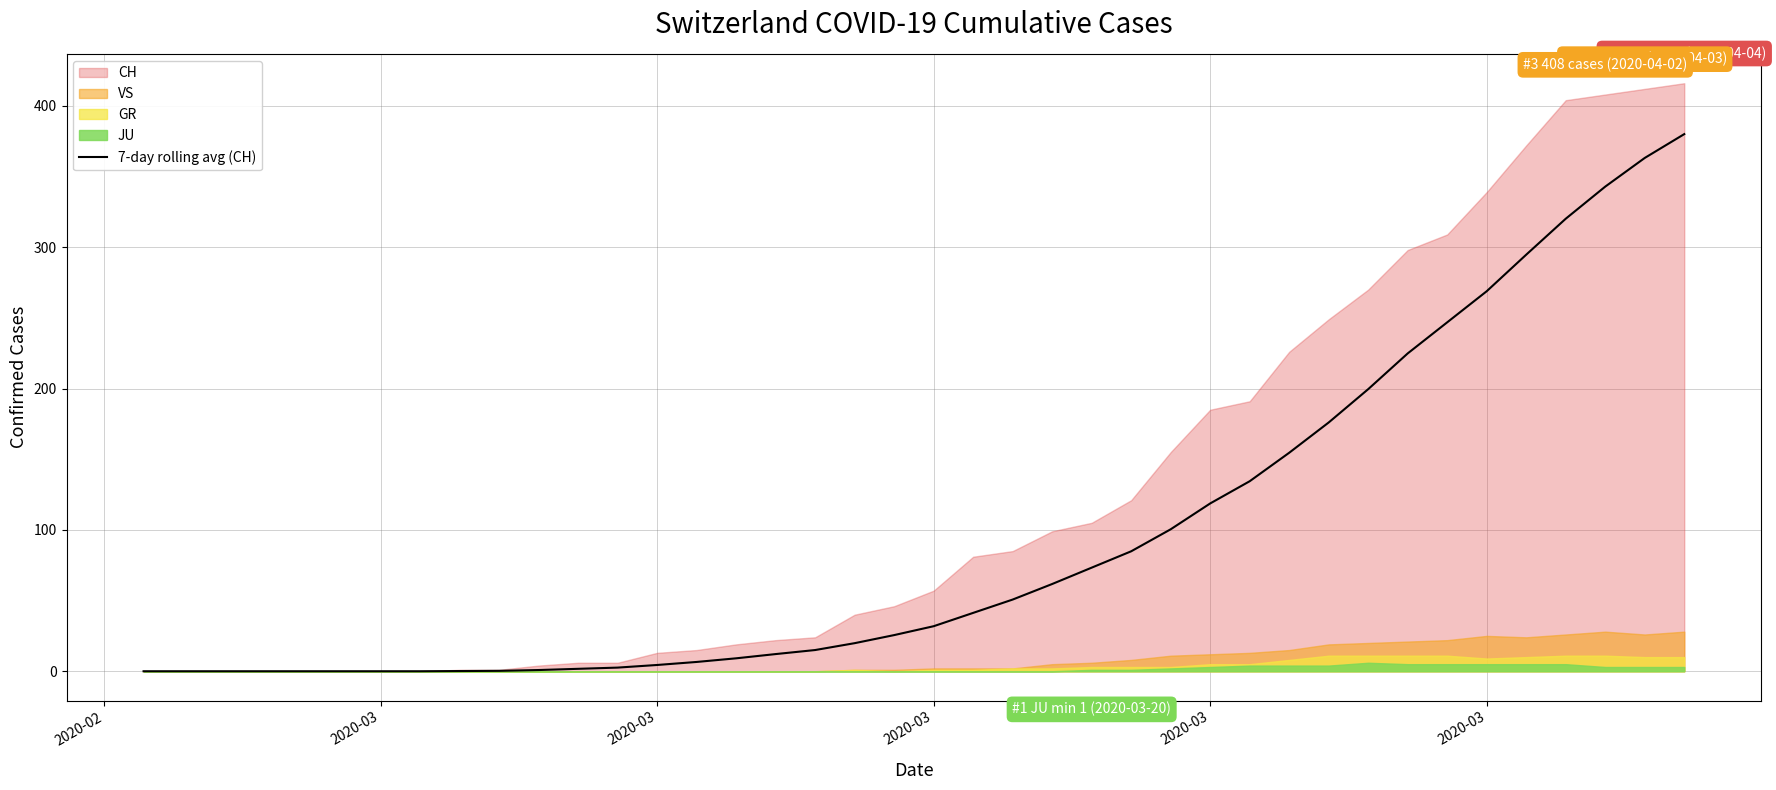

How many lines are shown in the chart?

1